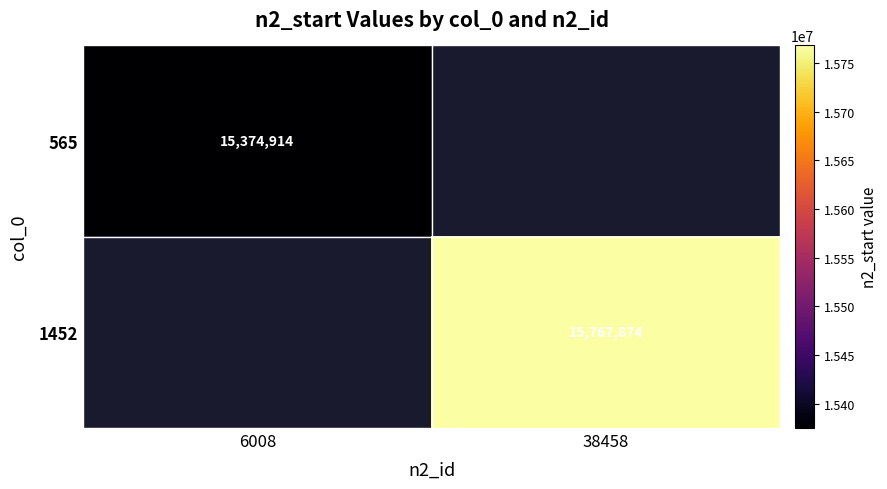

The value of 1452 at 38458 is 15767874. True or false?

True